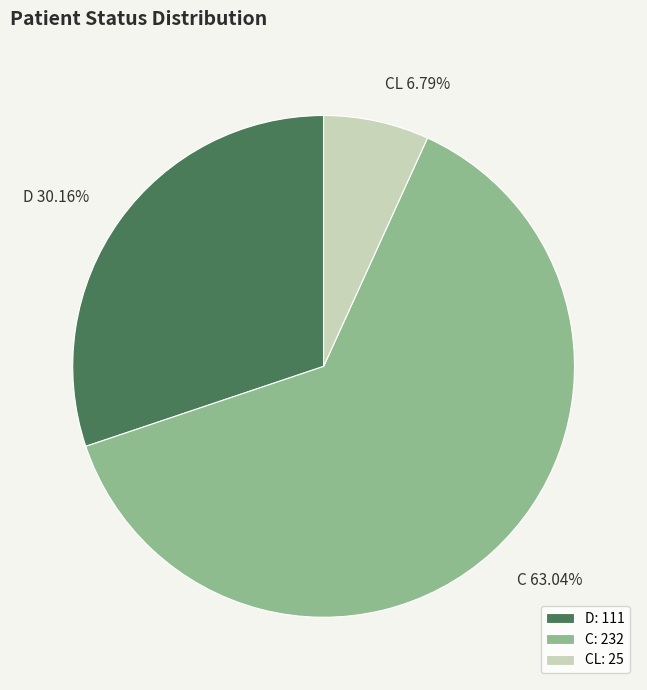

How much of the chart is everything except CL?

93.2%